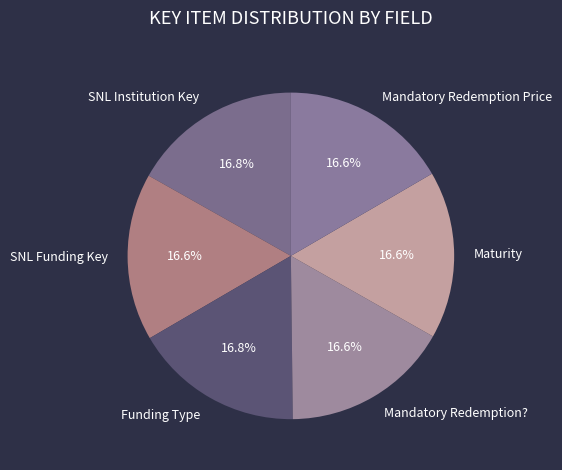

Does SNL Funding Key account for over 50% of the chart?

No